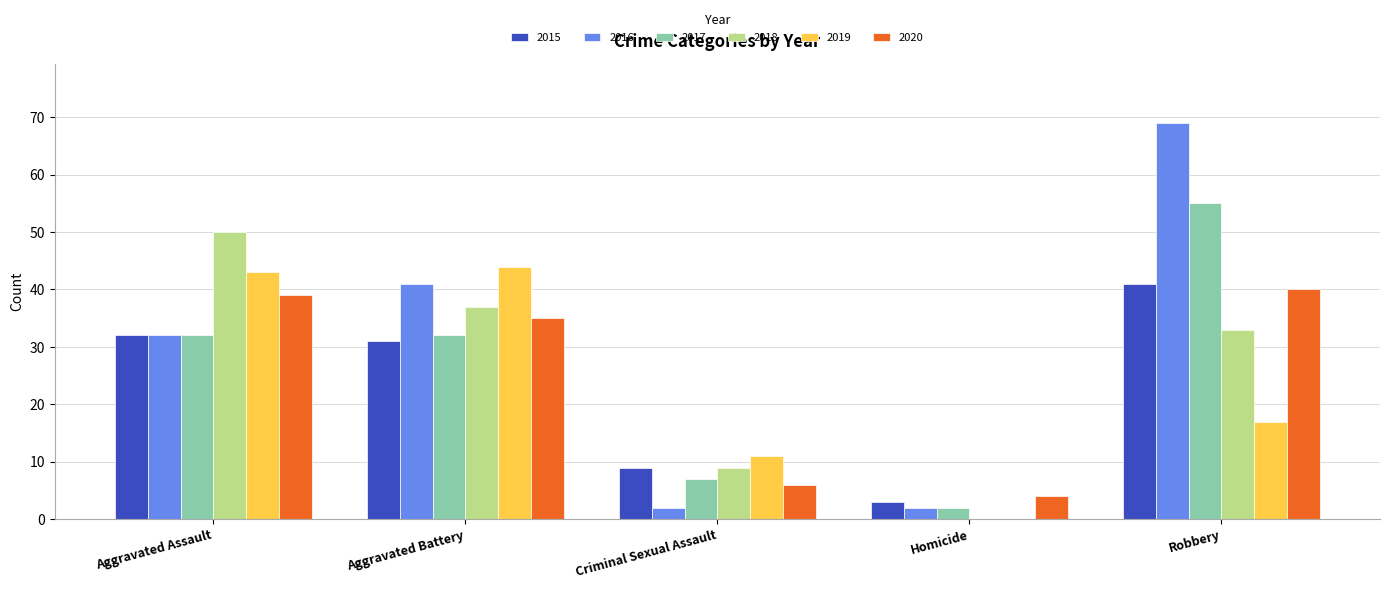

Between Homicide and Robbery, which series saw the biggest shift?

2016